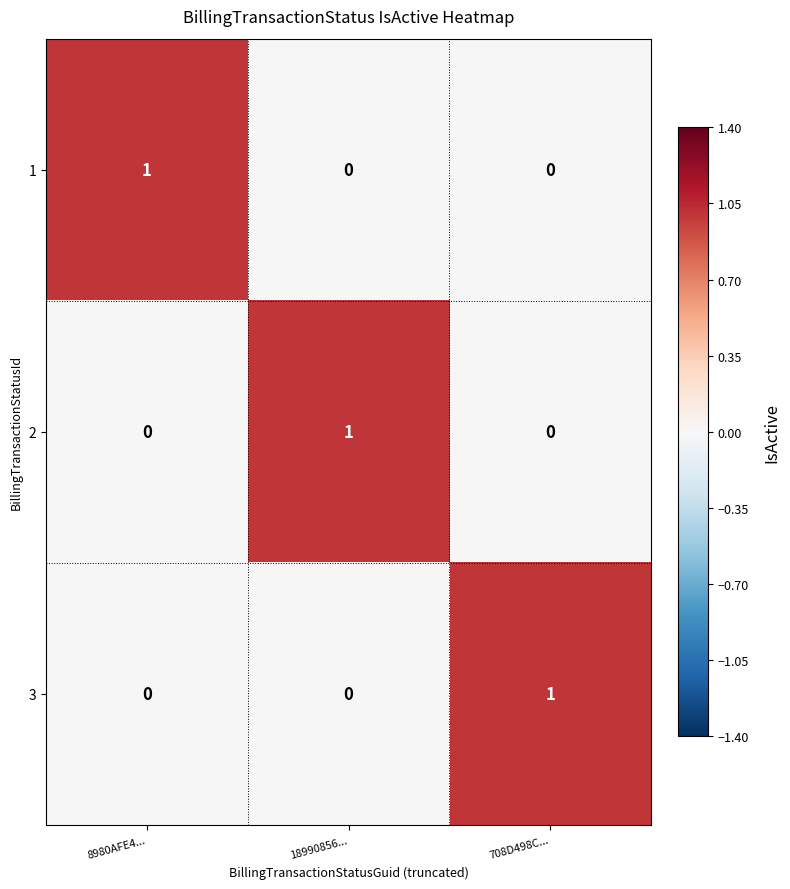

At how many categories does at least one series exceed 0?

3